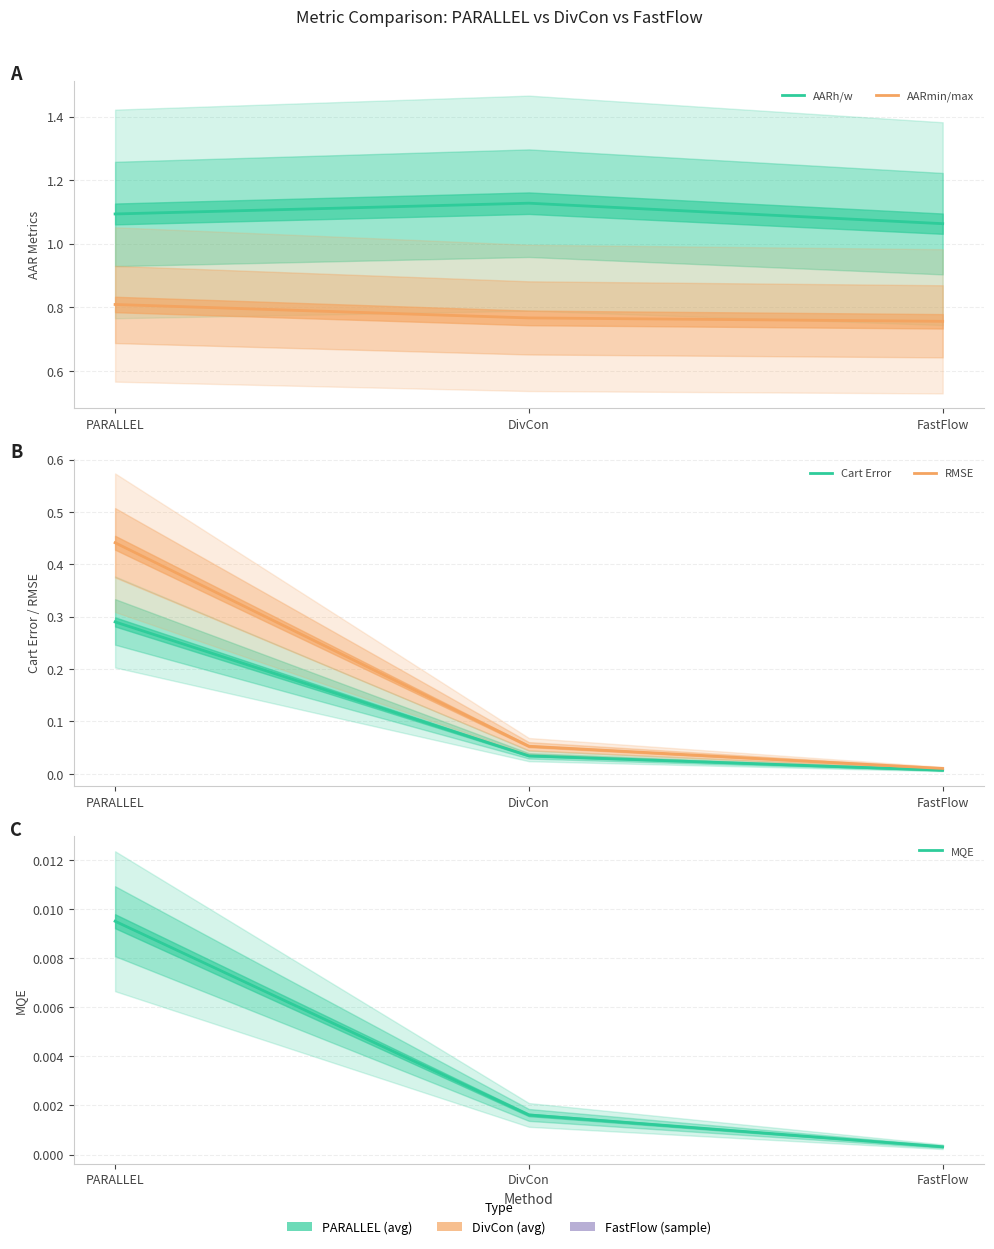

How many lines are shown in the chart?

5